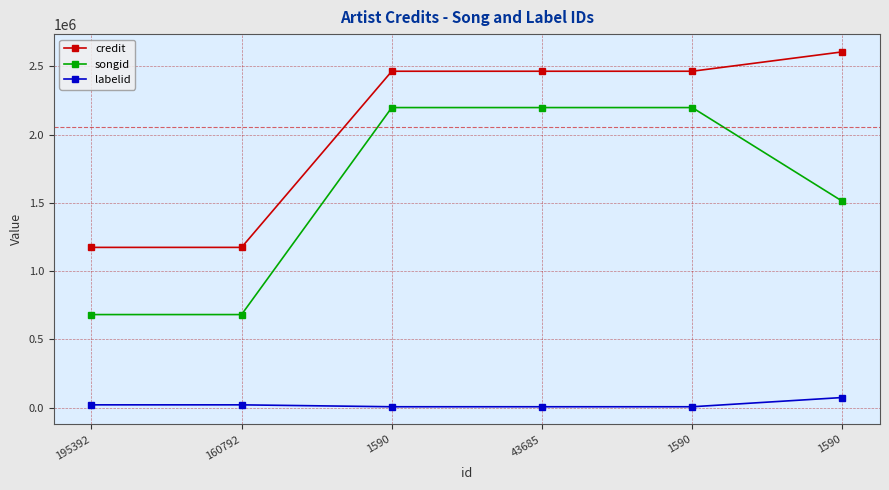

At which label does labelid reach its peak?

1590